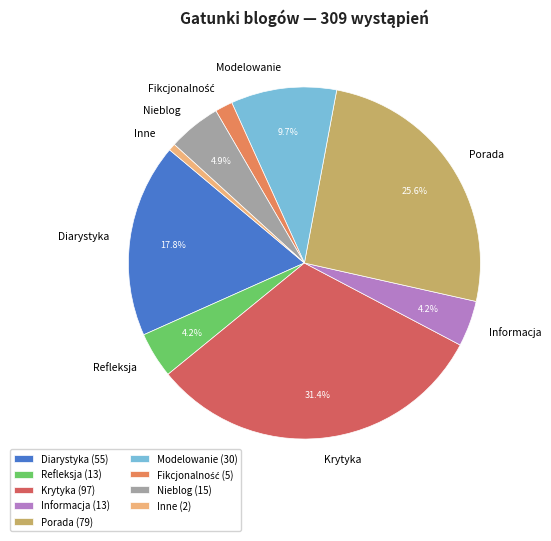

Is there any slice that represents more than half of the pie?

No